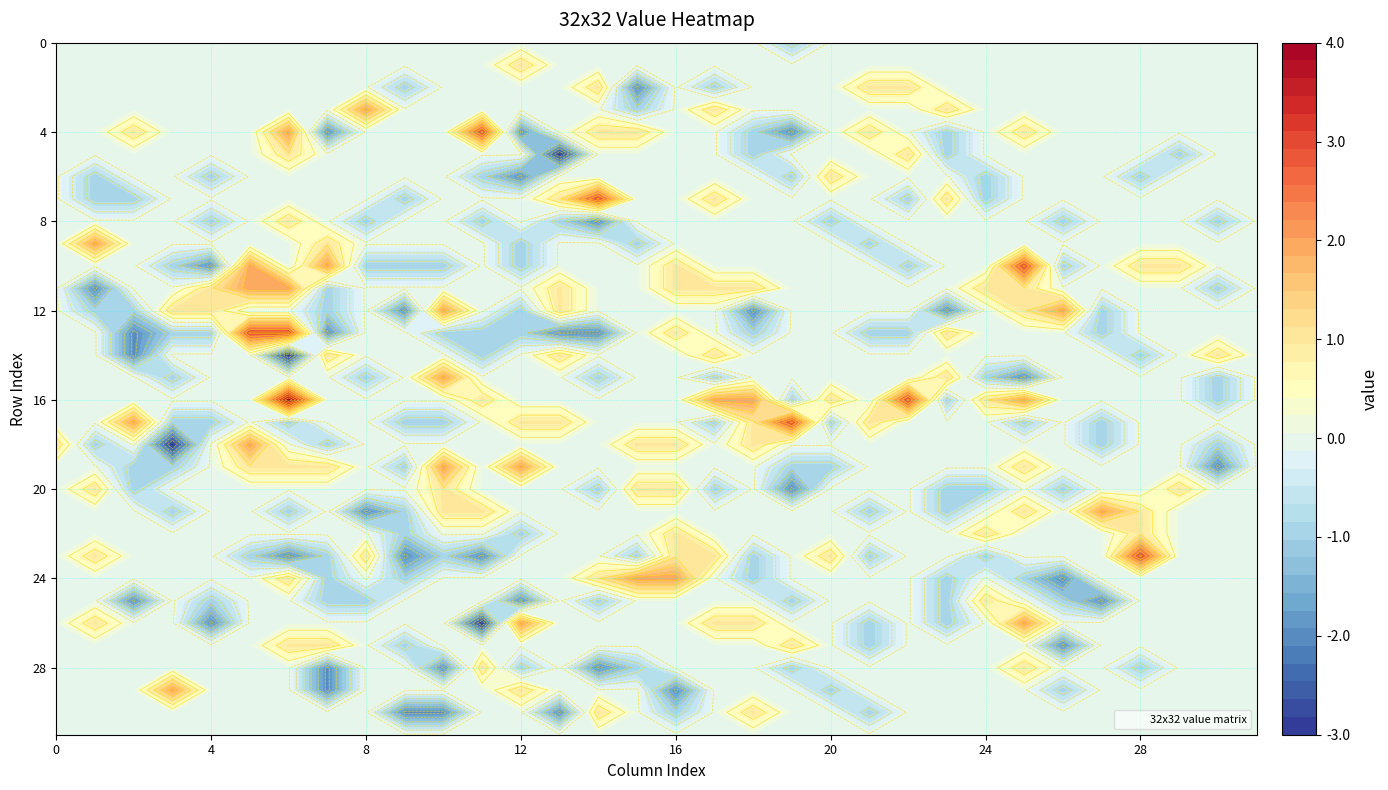

Reading left to right, transcribe all the data shown in this chart.

r0: 0=0	1=0	2=0	3=0	4=0	5=0	6=0	7=0	8=0	9=0	10=0	11=0	12=0	13=0	14=0	15=0	16=0	17=0	18=0	19=-1	20=0	21=0	22=0	23=0	24=0	25=0	26=0	27=0	28=0	29=0	30=0	31=0
r1: 0=0	1=0	2=0	3=0	4=0	5=0	6=0	7=0	8=0	9=0	10=0	11=0	12=1	13=0	14=0	15=0	16=0	17=0	18=0	19=0	20=0	21=0	22=0	23=0	24=0	25=0	26=0	27=0	28=0	29=0	30=0	31=0
r2: 0=0	1=0	2=0	3=0	4=0	5=0	6=0	7=0	8=0	9=-1	10=0	11=0	12=0	13=0	14=1	15=-2	16=0	17=-1	18=0	19=0	20=0	21=1	22=1	23=0	24=0	25=0	26=0	27=0	28=0	29=0	30=0	31=0
r3: 0=0	1=0	2=0	3=0	4=0	5=0	6=0	7=0	8=2	9=0	10=0	11=0	12=0	13=0	14=0	15=-1	16=0	17=1	18=0	19=0	20=0	21=0	22=0	23=1	24=0	25=0	26=0	27=0	28=0	29=0	30=0	31=0
r4: 0=0	1=0	2=1	3=0	4=0	5=0	6=2	7=-2	8=0	9=0	10=0	11=3	12=-2	13=0	14=1	15=1	16=0	17=0	18=-1	19=-2	20=0	21=1	22=0	23=-1	24=0	25=1	26=0	27=0	28=0	29=0	30=0	31=0
r5: 0=0	1=0	2=0	3=0	4=0	5=0	6=1	7=0	8=0	9=0	10=0	11=0	12=0	13=-3	14=0	15=0	16=0	17=0	18=-1	19=0	20=0	21=0	22=1	23=-1	24=0	25=0	26=0	27=0	28=0	29=-1	30=0	31=0
r6: 0=0	1=-1	2=0	3=0	4=-1	5=0	6=0	7=0	8=0	9=0	10=0	11=-1	12=-2	13=0	14=0	15=0	16=0	17=0	18=0	19=-1	20=1	21=0	22=0	23=0	24=-1	25=0	26=0	27=0	28=-1	29=0	30=0	31=0
r7: 0=0	1=-1	2=-1	3=0	4=0	5=0	6=0	7=0	8=0	9=-1	10=0	11=0	12=0	13=1	14=3	15=0	16=0	17=1	18=0	19=0	20=0	21=0	22=-1	23=1	24=-1	25=0	26=0	27=0	28=0	29=0	30=0	31=0
r8: 0=0	1=0	2=0	3=0	4=-1	5=0	6=1	7=0	8=-1	9=0	10=0	11=-1	12=0	13=-1	14=-2	15=0	16=0	17=0	18=0	19=0	20=-1	21=0	22=0	23=0	24=0	25=0	26=-1	27=0	28=0	29=0	30=-1	31=0
r9: 0=0	1=2	2=0	3=0	4=0	5=0	6=0	7=1	8=0	9=0	10=0	11=0	12=-1	13=0	14=0	15=-1	16=0	17=0	18=0	19=0	20=0	21=-1	22=0	23=0	24=0	25=0	26=0	27=0	28=0	29=0	30=0	31=0
r10: 0=0	1=0	2=0	3=-1	4=-2	5=2	6=0	7=2	8=-1	9=-1	10=-1	11=0	12=-1	13=0	14=0	15=0	16=1	17=0	18=0	19=0	20=0	21=0	22=-1	23=0	24=0	25=3	26=-1	27=0	28=1	29=1	30=0	31=0
r11: 0=0	1=-2	2=0	3=0	4=1	5=2	6=2	7=-1	8=0	9=0	10=0	11=0	12=0	13=1	14=0	15=0	16=1	17=1	18=1	19=0	20=0	21=0	22=0	23=0	24=1	25=1	26=0	27=0	28=0	29=0	30=-1	31=0
r12: 0=0	1=-1	2=-1	3=1	4=1	5=0	6=0	7=-1	8=0	9=-2	10=2	11=0	12=-1	13=1	14=0	15=0	16=0	17=0	18=-2	19=0	20=0	21=0	22=0	23=-2	24=0	25=1	26=2	27=-1	28=0	29=0	30=0	31=0
r13: 0=0	1=0	2=-2	3=-1	4=-1	5=3	6=3	7=-2	8=0	9=0	10=-1	11=-1	12=-1	13=-2	14=-2	15=0	16=1	17=0	18=-1	19=0	20=0	21=-1	22=-1	23=1	24=0	25=0	26=0	27=-1	28=0	29=0	30=0	31=0
r14: 0=0	1=0	2=-2	3=0	4=0	5=0	6=-3	7=1	8=0	9=0	10=0	11=-1	12=0	13=1	14=0	15=0	16=0	17=1	18=0	19=0	20=0	21=0	22=0	23=0	24=0	25=0	26=0	27=0	28=-1	29=0	30=1	31=0
r15: 0=0	1=0	2=0	3=-1	4=0	5=0	6=0	7=0	8=-1	9=0	10=2	11=0	12=0	13=0	14=-1	15=0	16=0	17=-1	18=0	19=0	20=0	21=0	22=0	23=1	24=-1	25=-2	26=0	27=0	28=0	29=0	30=-1	31=0
r16: 0=0	1=0	2=0	3=0	4=0	5=0	6=4	7=0	8=0	9=0	10=0	11=1	12=0	13=0	14=0	15=0	16=0	17=2	18=2	19=-1	20=1	21=0	22=3	23=-1	24=1	25=2	26=0	27=0	28=0	29=0	30=-1	31=0
r17: 0=0	1=0	2=2	3=-1	4=-1	5=0	6=-1	7=0	8=0	9=-1	10=-1	11=0	12=1	13=1	14=0	15=0	16=0	17=-1	18=1	19=3	20=-1	21=1	22=0	23=0	24=0	25=-1	26=0	27=-1	28=0	29=0	30=0	31=0
r18: 0=1	1=-1	2=0	3=-3	4=0	5=2	6=0	7=-1	8=0	9=0	10=0	11=0	12=0	13=0	14=0	15=1	16=1	17=0	18=1	19=0	20=0	21=0	22=0	23=0	24=0	25=0	26=0	27=-1	28=0	29=0	30=-1	31=0
r19: 0=0	1=0	2=-1	3=-1	4=0	5=1	6=1	7=1	8=0	9=-1	10=2	11=0	12=2	13=0	14=0	15=0	16=0	17=0	18=0	19=-1	20=-1	21=0	22=0	23=0	24=0	25=1	26=0	27=0	28=0	29=0	30=-2	31=0
r20: 0=0	1=1	2=-1	3=0	4=0	5=0	6=0	7=0	8=0	9=0	10=1	11=0	12=0	13=0	14=-1	15=1	16=1	17=-1	18=0	19=-2	20=0	21=0	22=0	23=-1	24=-1	25=0	26=-1	27=0	28=0	29=1	30=0	31=0
r21: 0=0	1=0	2=0	3=-1	4=0	5=0	6=-1	7=0	8=-2	9=-1	10=1	11=1	12=0	13=0	14=0	15=0	16=0	17=0	18=0	19=0	20=0	21=-1	22=0	23=-1	24=0	25=1	26=0	27=2	28=1	29=0	30=0	31=0
r22: 0=0	1=0	2=0	3=0	4=0	5=0	6=0	7=0	8=0	9=-1	10=0	11=0	12=-1	13=0	14=0	15=0	16=1	17=0	18=0	19=0	20=0	21=0	22=0	23=0	24=1	25=0	26=0	27=0	28=1	29=0	30=0	31=0
r23: 0=0	1=1	2=0	3=0	4=0	5=-1	6=-2	7=-1	8=1	9=-2	10=-1	11=-2	12=0	13=0	14=0	15=-1	16=1	17=1	18=-1	19=0	20=1	21=-1	22=0	23=0	24=-1	25=0	26=0	27=0	28=3	29=0	30=0	31=0
r24: 0=0	1=0	2=0	3=0	4=0	5=0	6=1	7=-1	8=0	9=-1	10=0	11=0	12=0	13=0	14=1	15=2	16=2	17=0	18=-1	19=0	20=0	21=0	22=0	23=-1	24=0	25=-1	26=-2	27=0	28=0	29=0	30=0	31=0
r25: 0=0	1=0	2=-2	3=0	4=-1	5=0	6=0	7=-1	8=-1	9=0	10=0	11=0	12=-2	13=0	14=-1	15=0	16=0	17=0	18=0	19=-1	20=0	21=0	22=0	23=-1	24=1	25=0	26=-1	27=-2	28=0	29=0	30=0	31=0
r26: 0=0	1=1	2=0	3=0	4=-2	5=0	6=0	7=0	8=0	9=0	10=0	11=-3	12=2	13=0	14=0	15=0	16=0	17=1	18=1	19=0	20=0	21=-1	22=0	23=-1	24=0	25=2	26=0	27=0	28=0	29=0	30=0	31=0
r27: 0=0	1=0	2=0	3=0	4=0	5=0	6=1	7=1	8=0	9=-1	10=0	11=0	12=0	13=0	14=0	15=0	16=0	17=0	18=0	19=1	20=0	21=-1	22=0	23=0	24=0	25=0	26=-2	27=0	28=0	29=0	30=0	31=0
r28: 0=0	1=0	2=0	3=0	4=0	5=0	6=0	7=-2	8=0	9=0	10=-2	11=1	12=-1	13=0	14=-2	15=-1	16=0	17=0	18=0	19=-1	20=0	21=0	22=0	23=0	24=0	25=1	26=0	27=0	28=-1	29=0	30=0	31=0
r29: 0=0	1=0	2=0	3=2	4=0	5=0	6=0	7=-2	8=0	9=0	10=0	11=0	12=1	13=0	14=0	15=0	16=-2	17=0	18=0	19=0	20=-1	21=0	22=0	23=0	24=0	25=0	26=-1	27=0	28=0	29=0	30=0	31=0
r30: 0=0	1=0	2=0	3=0	4=0	5=0	6=0	7=0	8=0	9=-2	10=-2	11=0	12=0	13=-2	14=1	15=0	16=-1	17=0	18=1	19=0	20=0	21=-1	22=0	23=0	24=0	25=0	26=0	27=0	28=0	29=0	30=0	31=0
r31: 0=0	1=0	2=0	3=0	4=0	5=0	6=0	7=0	8=0	9=0	10=0	11=0	12=0	13=0	14=0	15=0	16=0	17=0	18=0	19=0	20=0	21=0	22=0	23=0	24=0	25=0	26=0	27=0	28=0	29=0	30=0	31=0